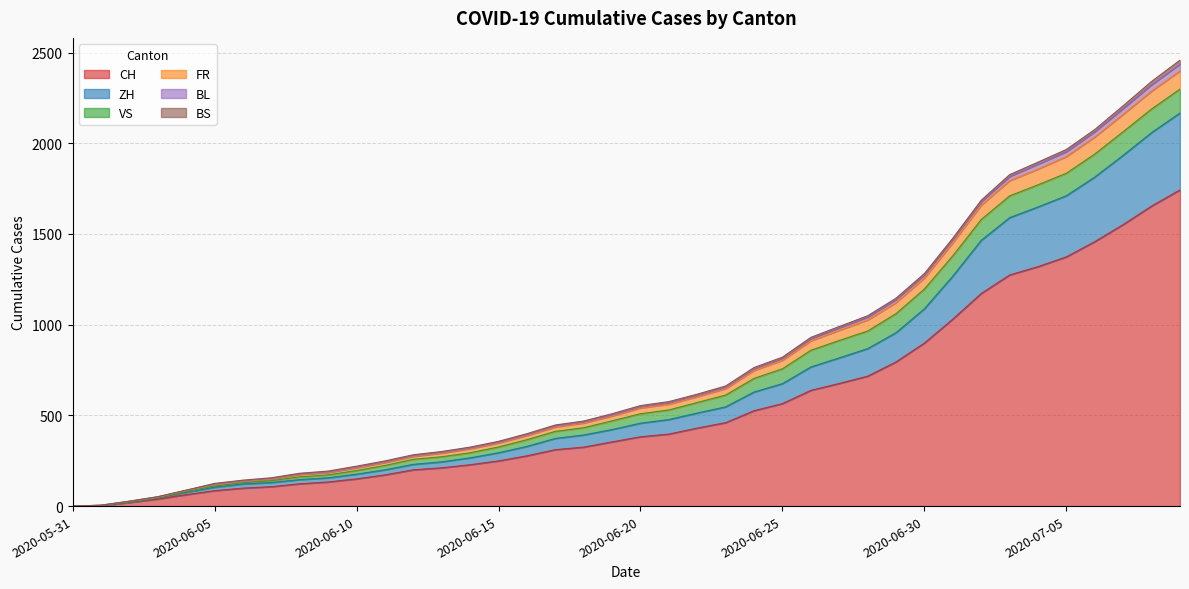

How many data points in FR are less than 541?

20